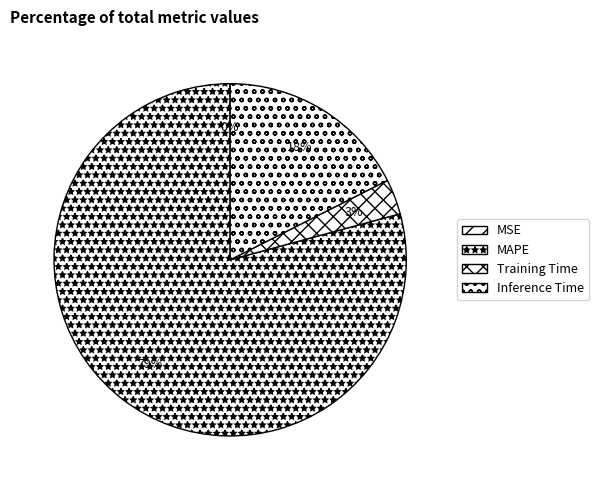

The MAPE slice represents 79% of the pie. True or false?

True